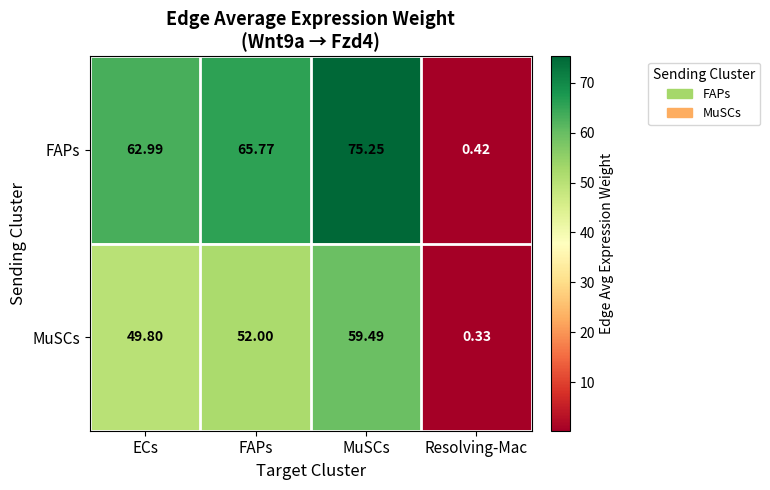

Where is FAPs nearest to the value 37?

ECs